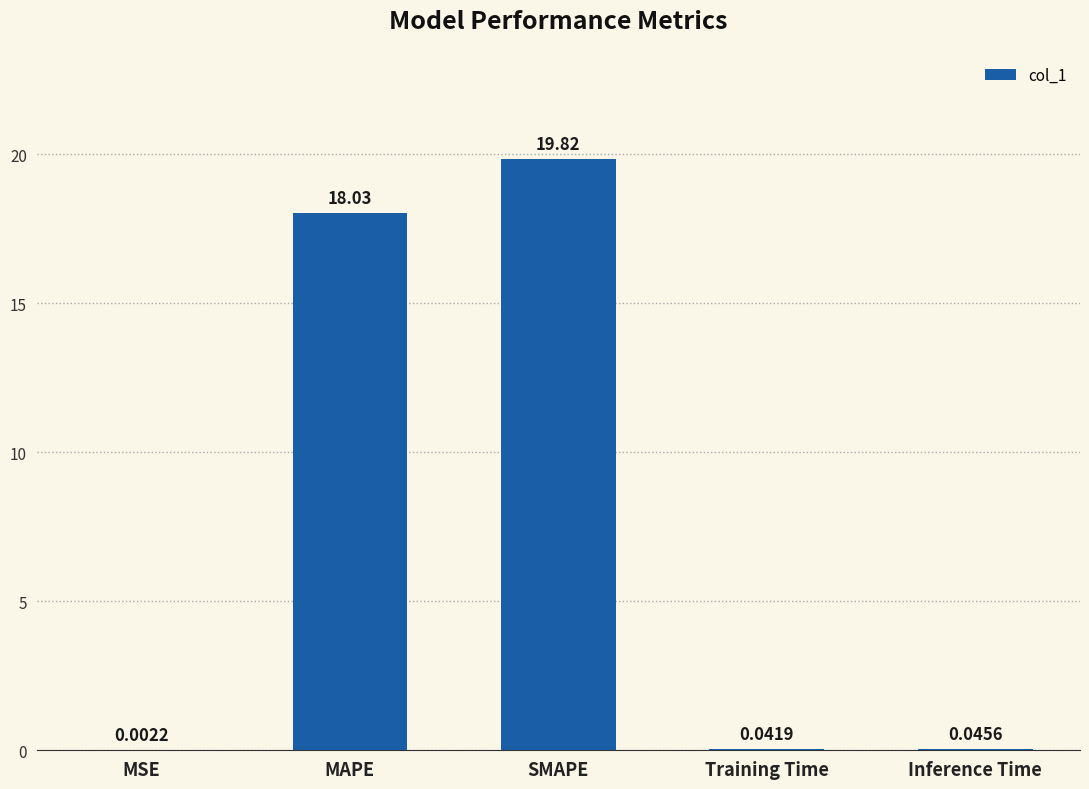

What is the difference between the values at Inference Time and MAPE?

18.0